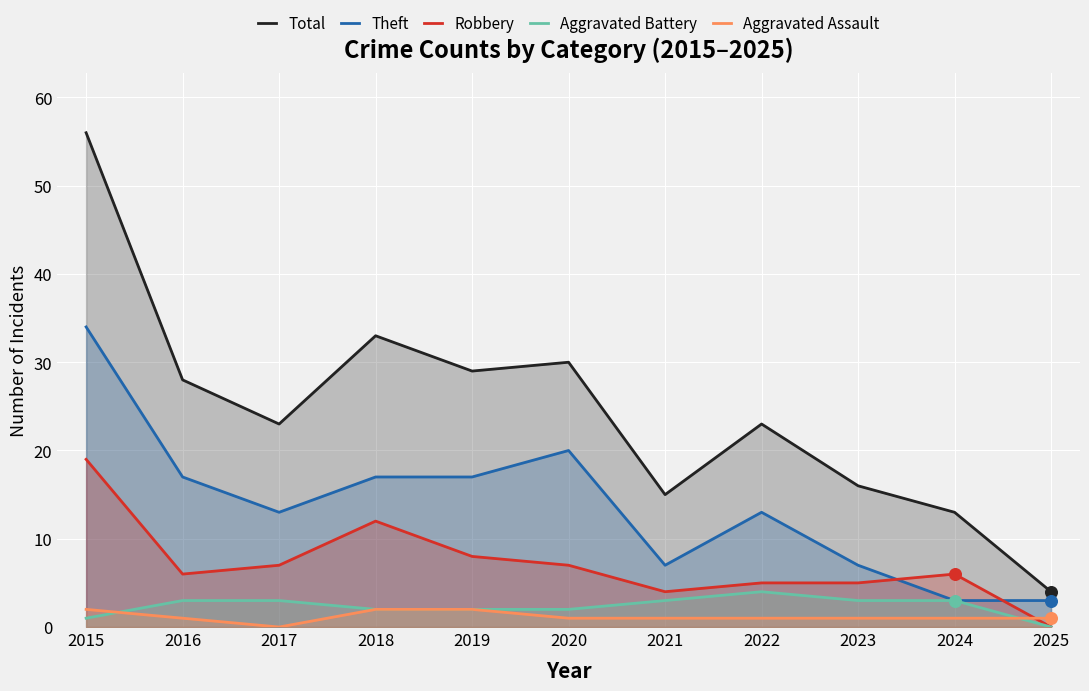

At which category is the sum across all series the highest?

2015